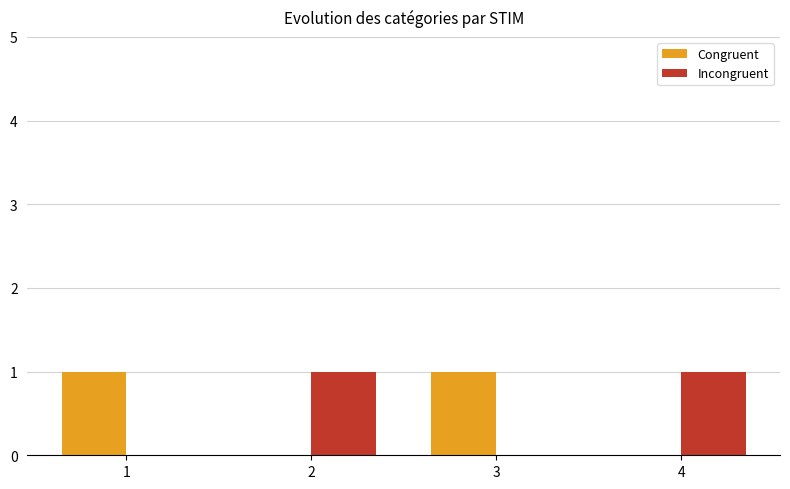

The Congruent series shows 0 at 2. True or false?

True